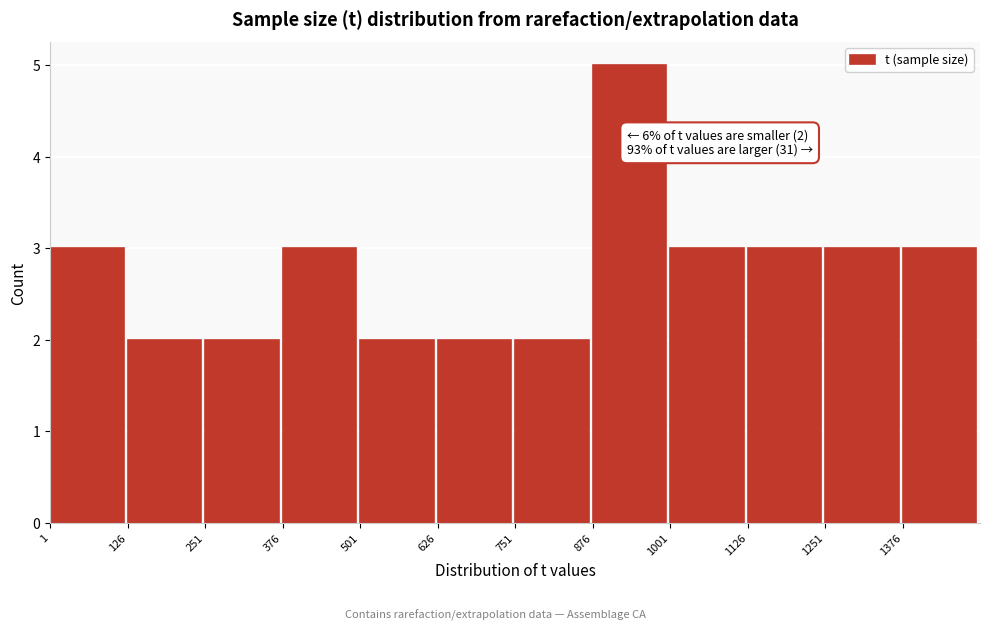

Which range on the x-axis has the tallest bar?

880 to 1000